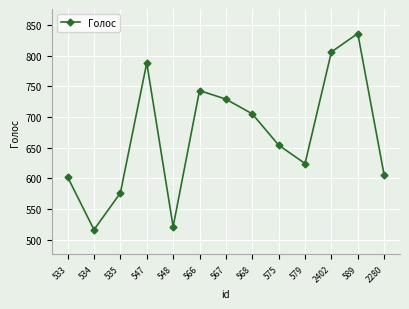

Reading right to left, extract all data points from this chart.

2280=605	589=836	2402=806	579=624	575=654	568=705	567=729	566=743	548=521	547=788	535=576	534=516	533=602